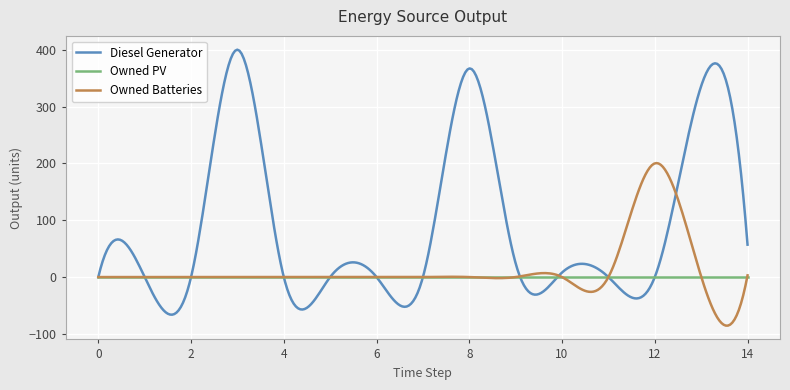

What is the greatest value displayed?

400.0